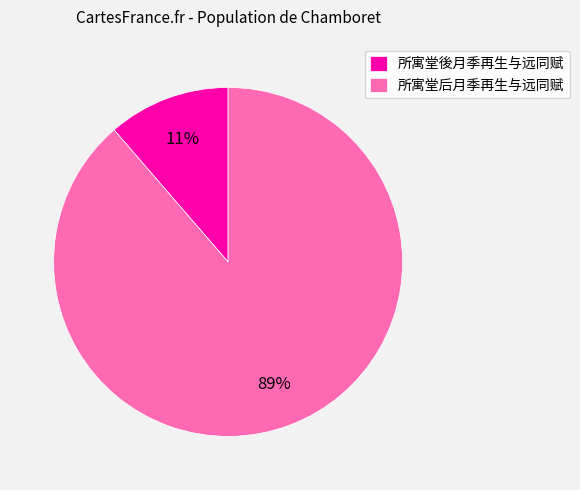

What is the smallest slice in the pie chart?

所寓堂後月季再生与远同赋